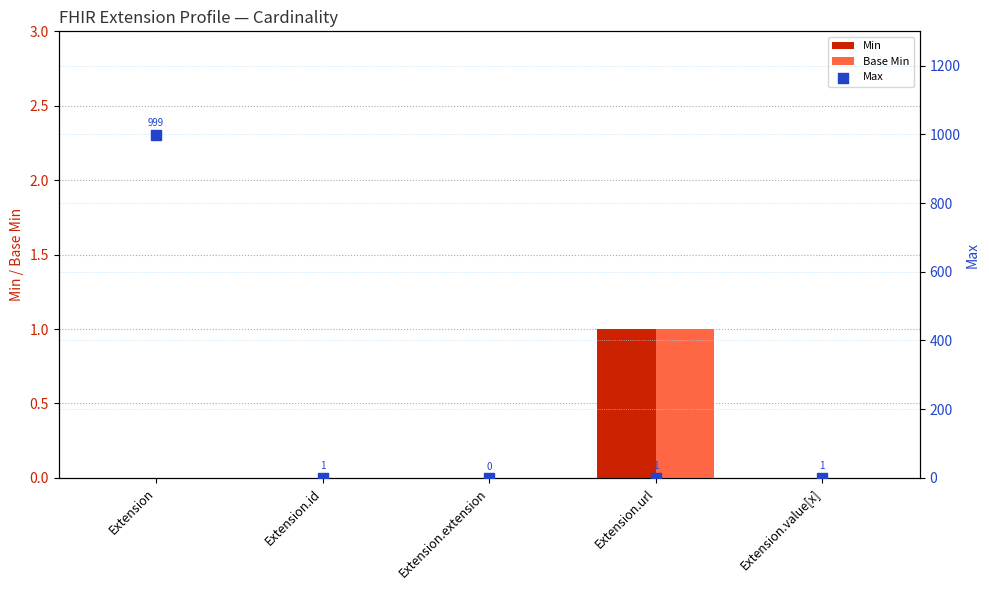

Which series reaches the minimum Y coordinate?

Min